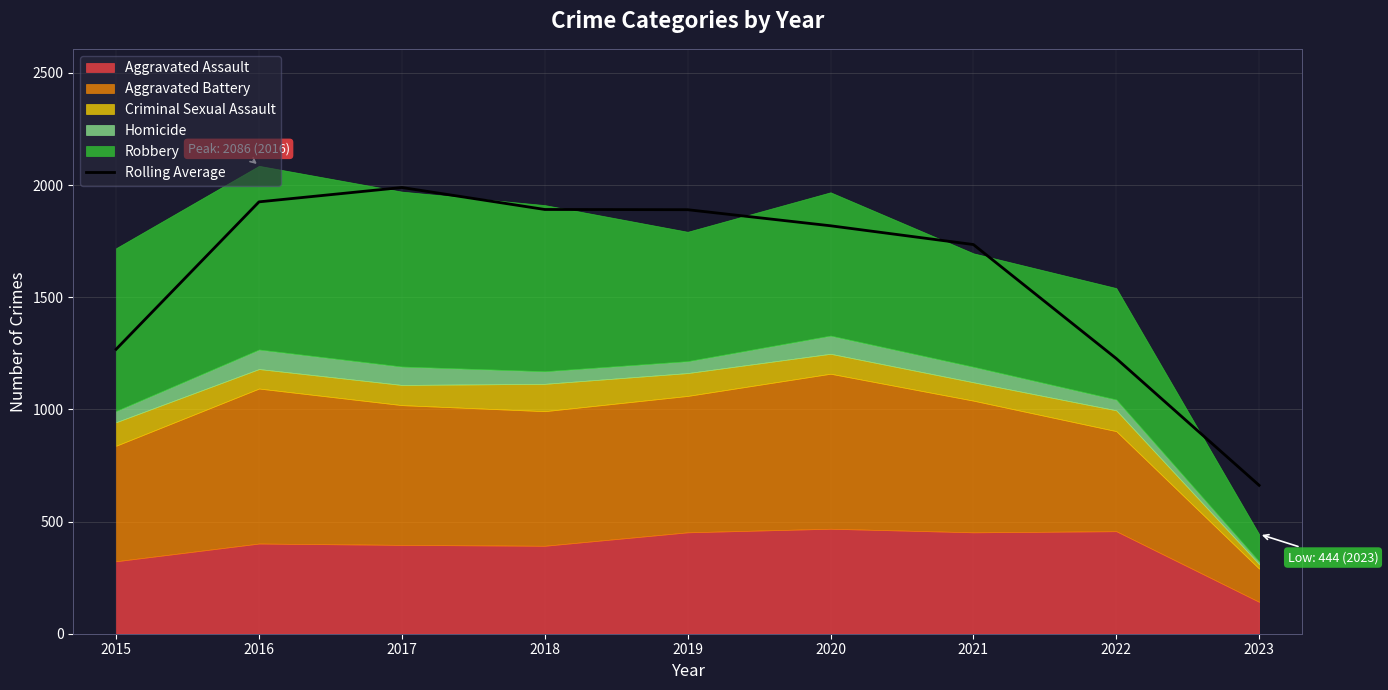

True or false: there are more than 1 points higher than both neighbors.

False